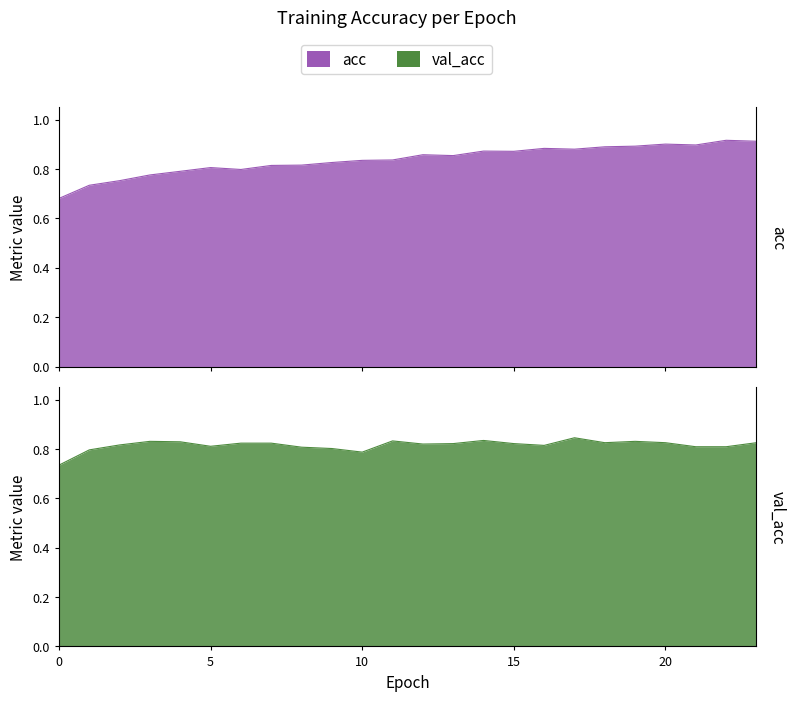

At which category does acc reach its first local peak?

5